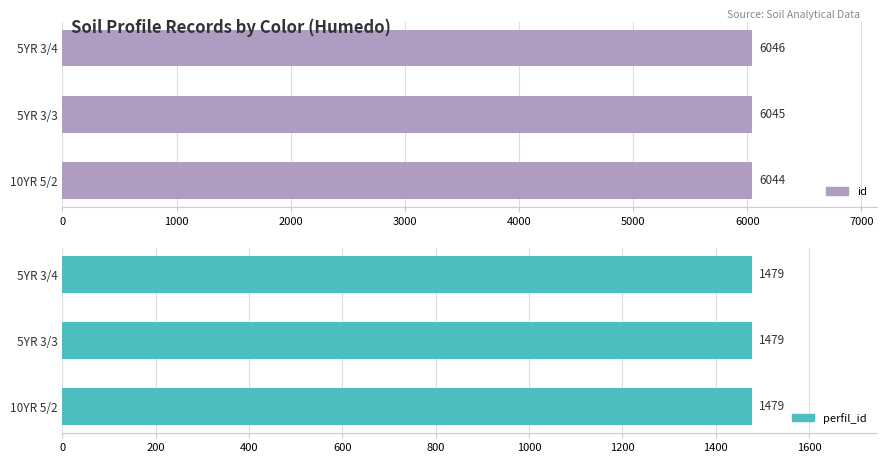

Between 0 and 2000, which series saw the biggest shift?

id